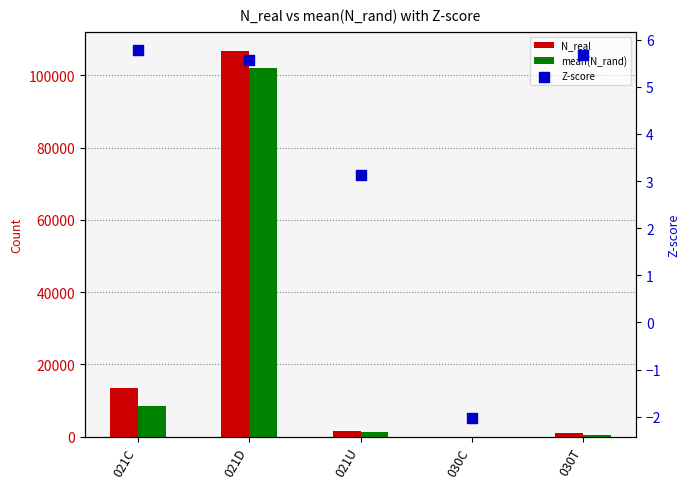

What is the total value across all series at 021D?

208658.2